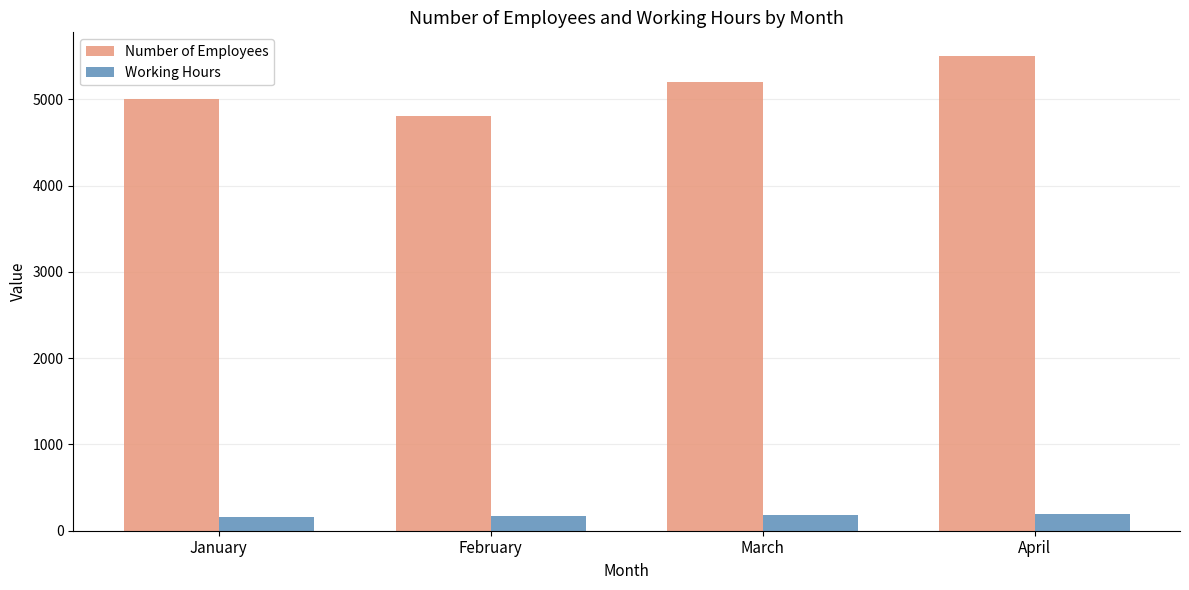

At how many categories does at least one series exceed 3066?

4